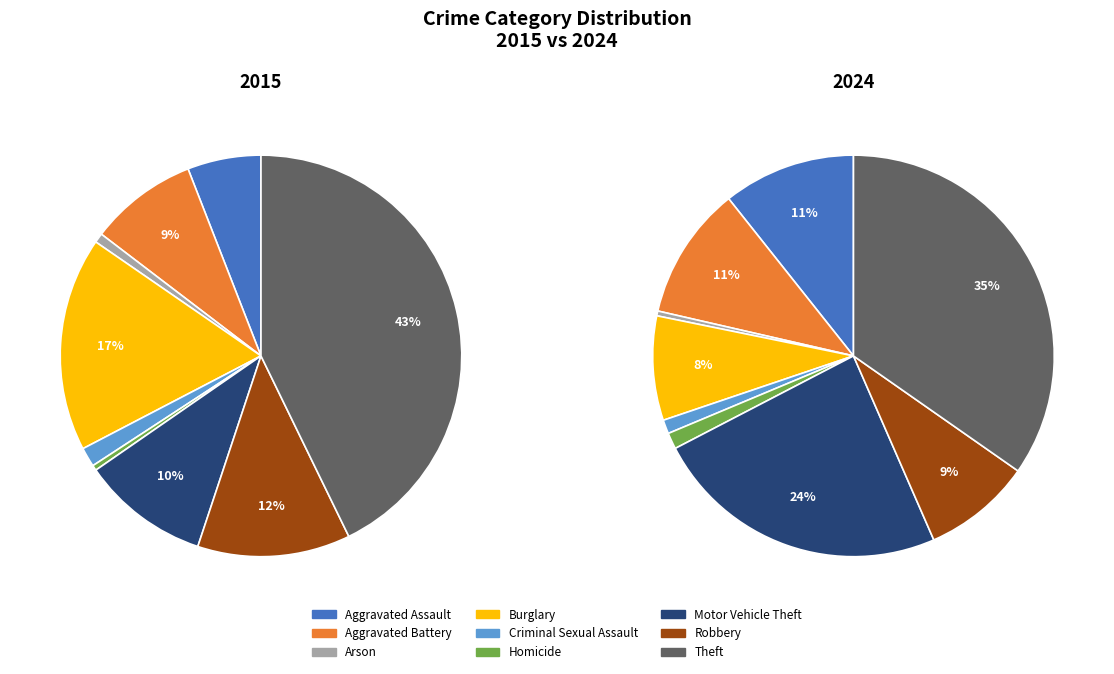

What percentage is the Aggravated Assault slice, to the nearest percent?

11%